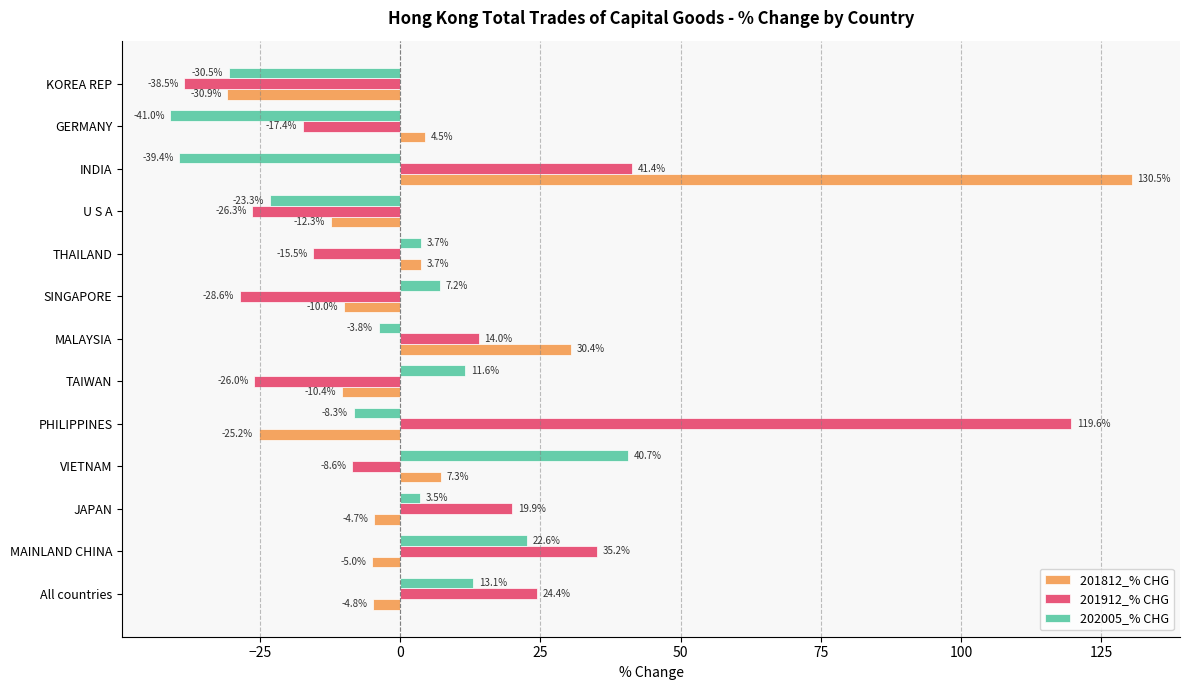

What are all the series names shown in the legend?

201812_% CHG, 201912_% CHG, 202005_% CHG